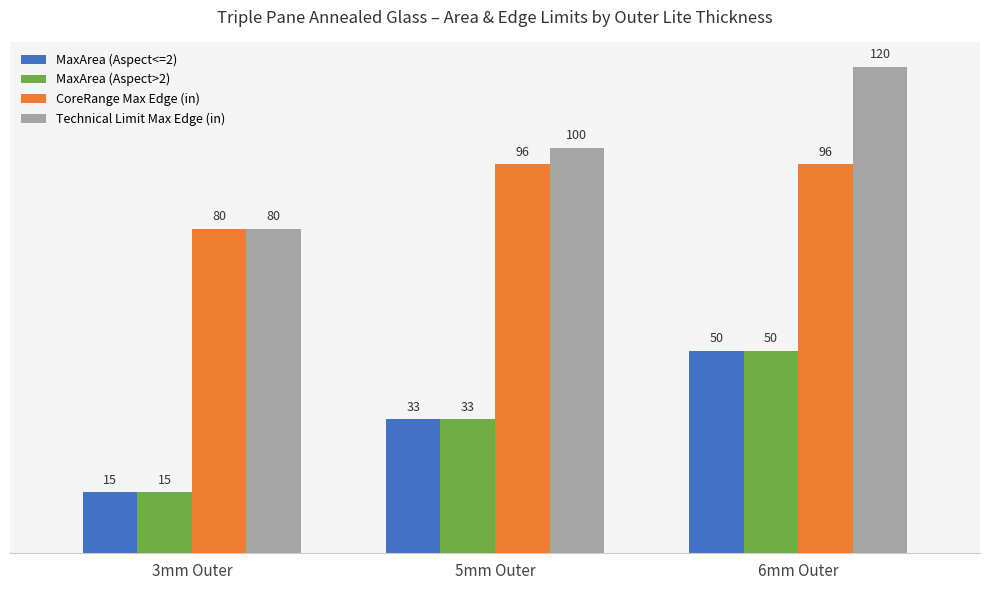

What is the total value across all series at 5mm Outer?

262